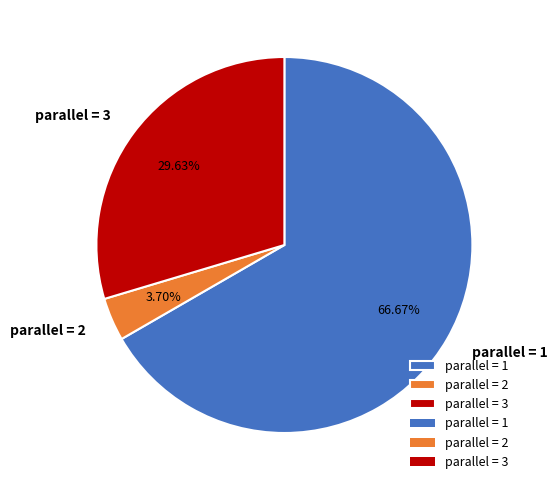

Combined, do parallel = 2 and parallel = 3 account for over 50%?

No